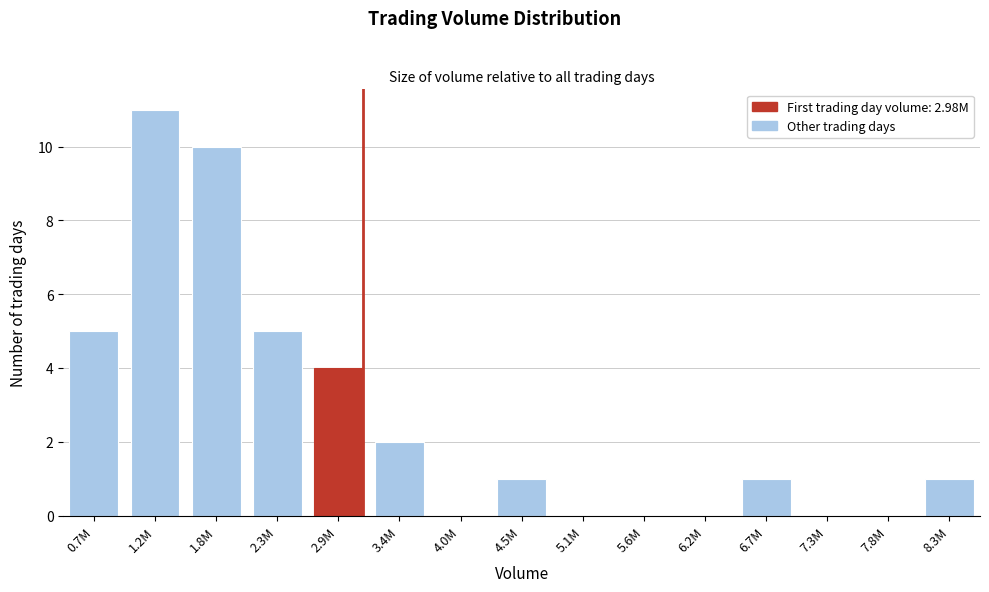

Reading right to left, list all the values displayed in this chart.

8.3M=1	7.8M=0	7.3M=0	6.7M=1	6.2M=0	5.6M=0	5.1M=0	4.5M=1	4.0M=0	3.4M=2	2.9M=4	2.3M=5	1.8M=10	1.2M=11	0.7M=5